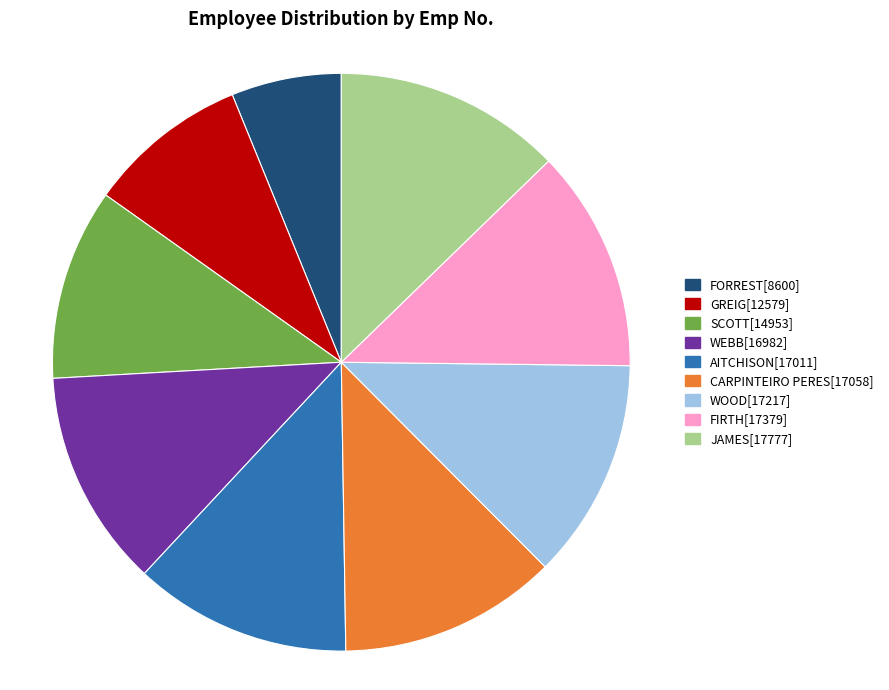

The AITCHISON slice represents 12% of the pie. True or false?

True